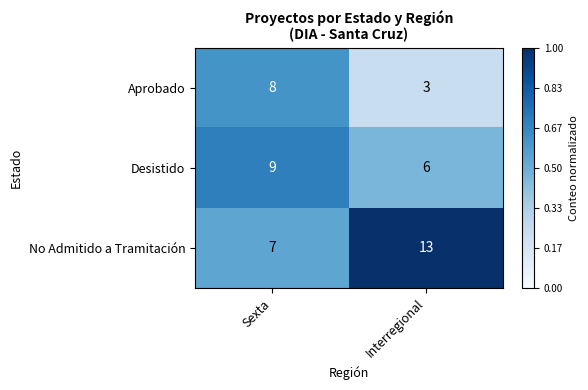

What is the approximate value of No Admitido a Tramitación at Sexta?

7